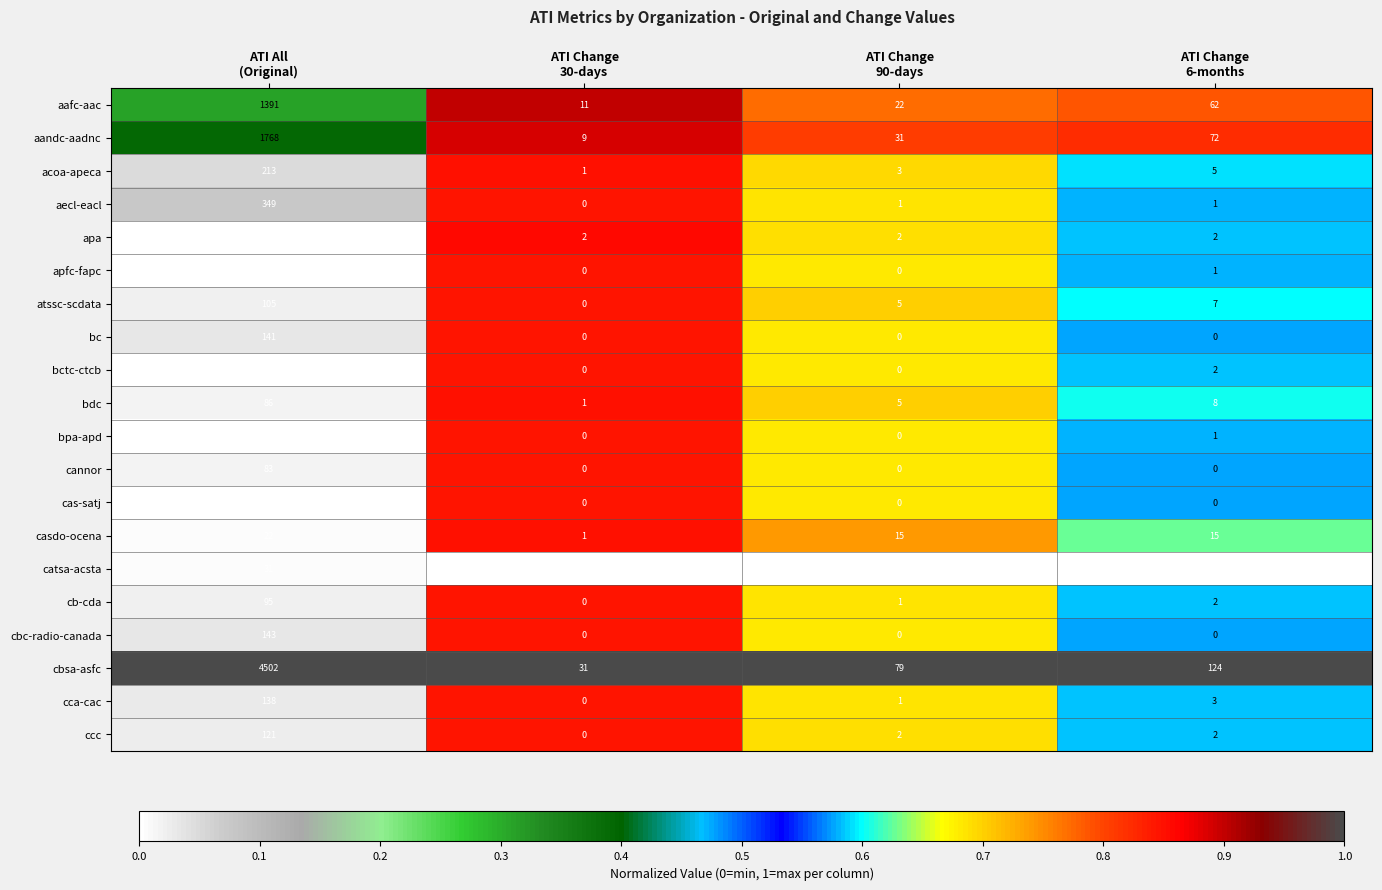

Count the cbc-radio-canada values in the range 0 to 143.

4